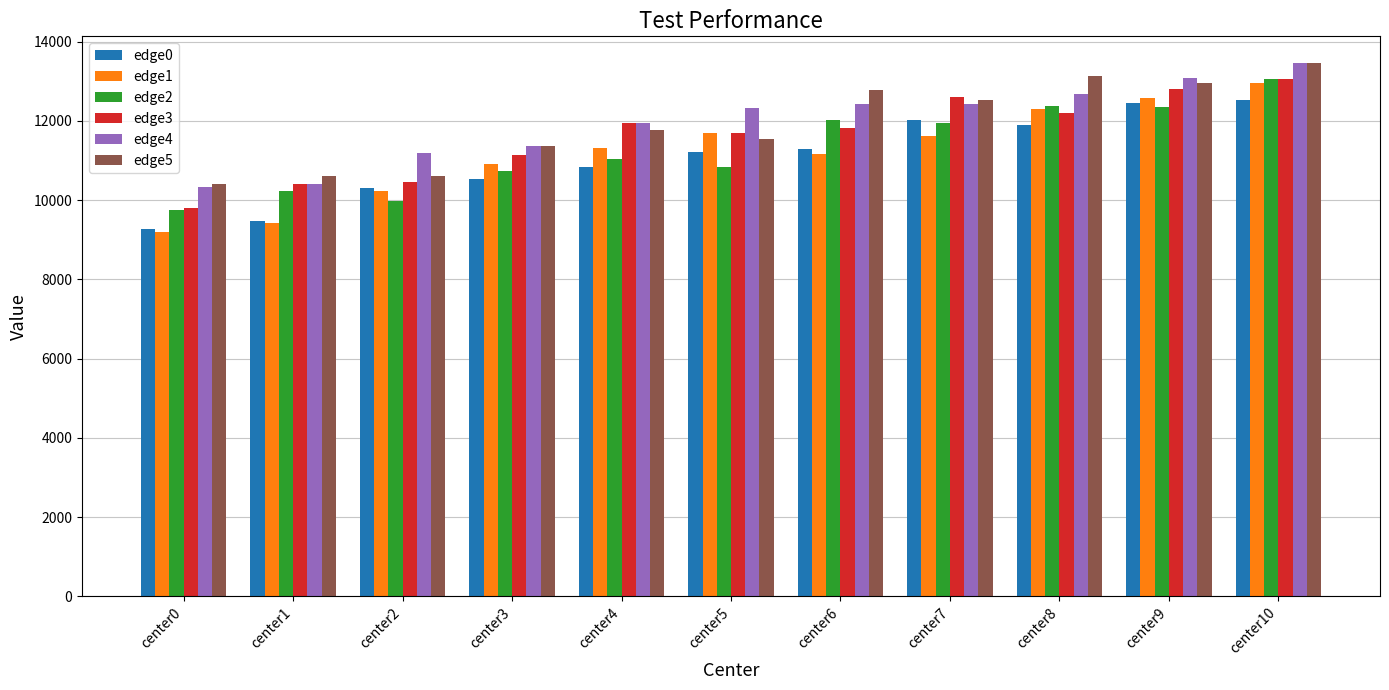

What are all the series names shown in the legend?

edge0, edge1, edge2, edge3, edge4, edge5